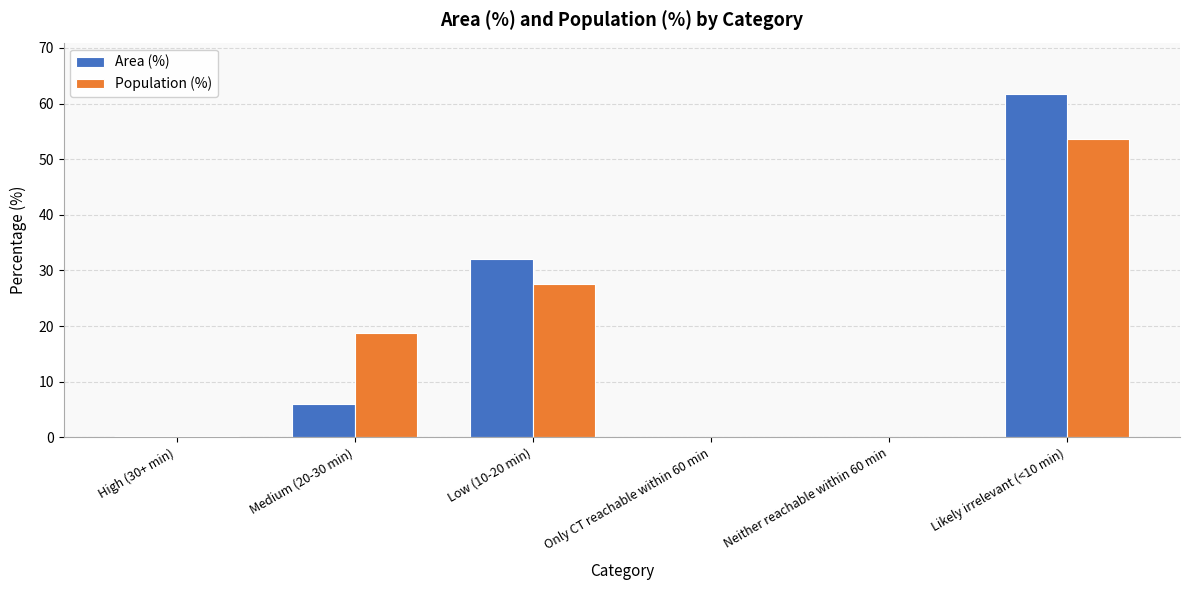

How many values in the Population (%) series exceed 18?

3